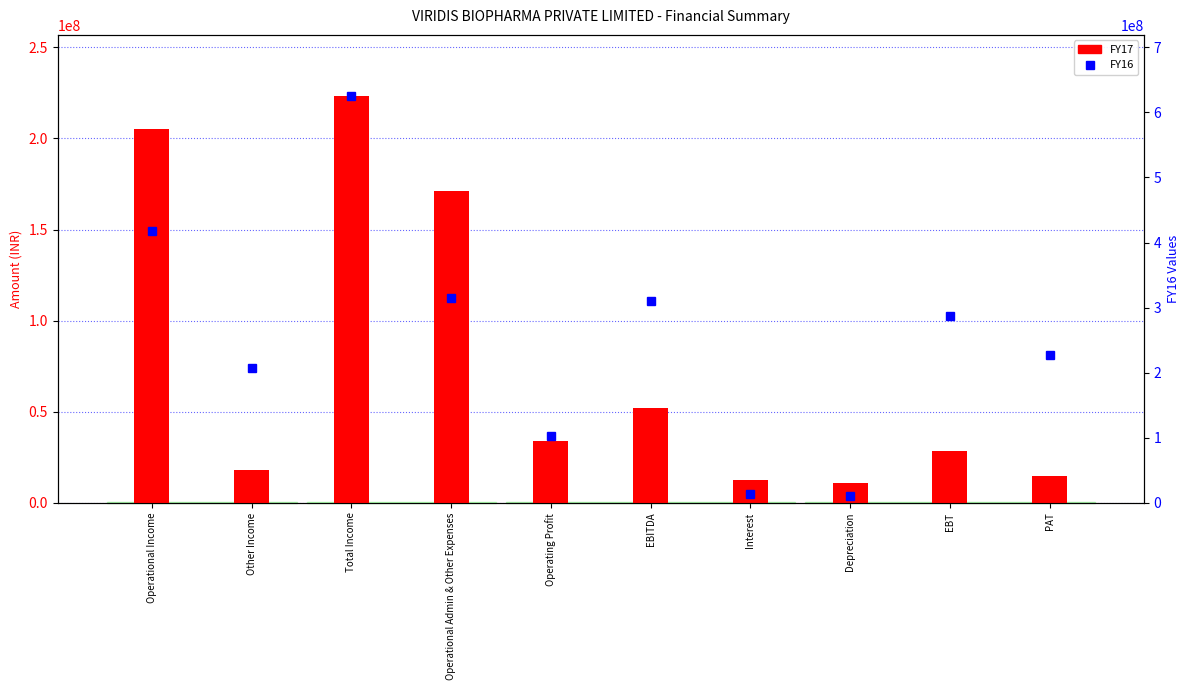

What is the difference between the highest and lowest values at Interest?

438157